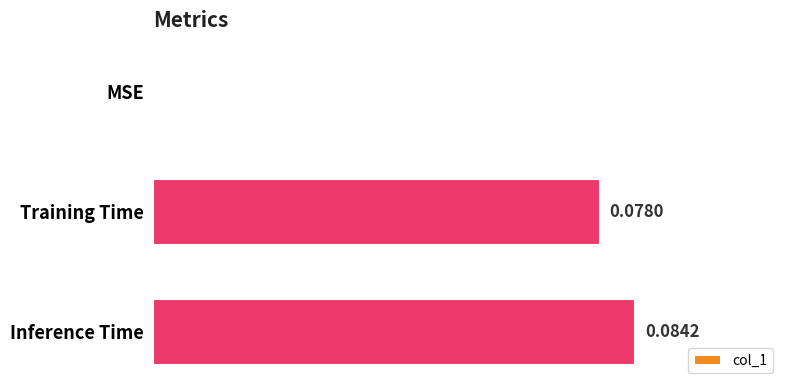

Where is the data nearest to the value 0?

MSE